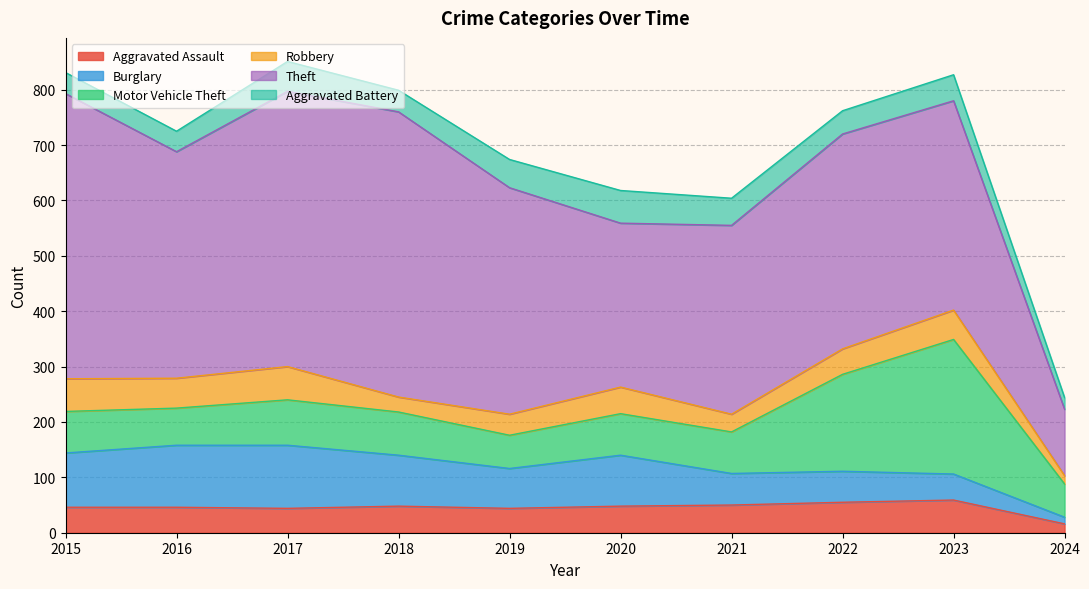

Does the chart display data point markers on the line(s)?

No